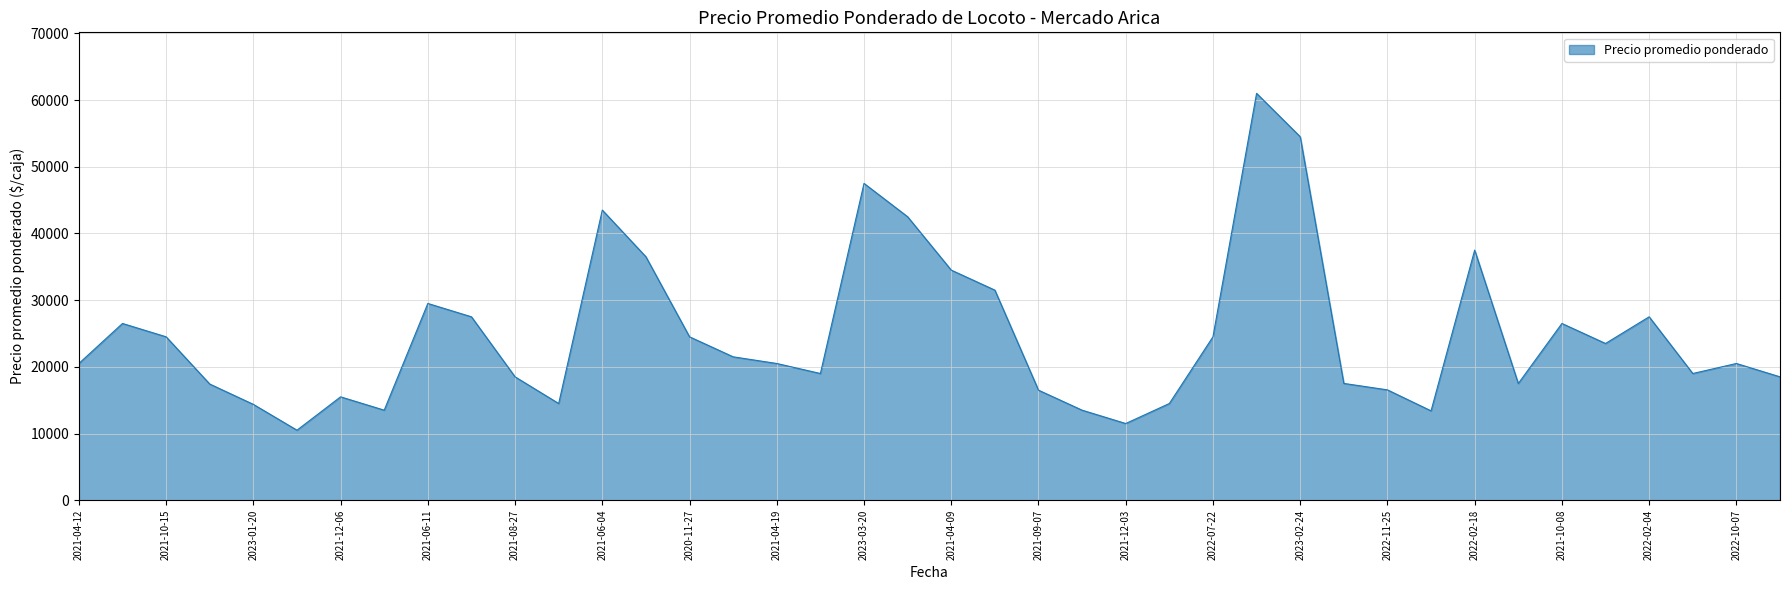

What is the minimum value shown in the chart?

10500